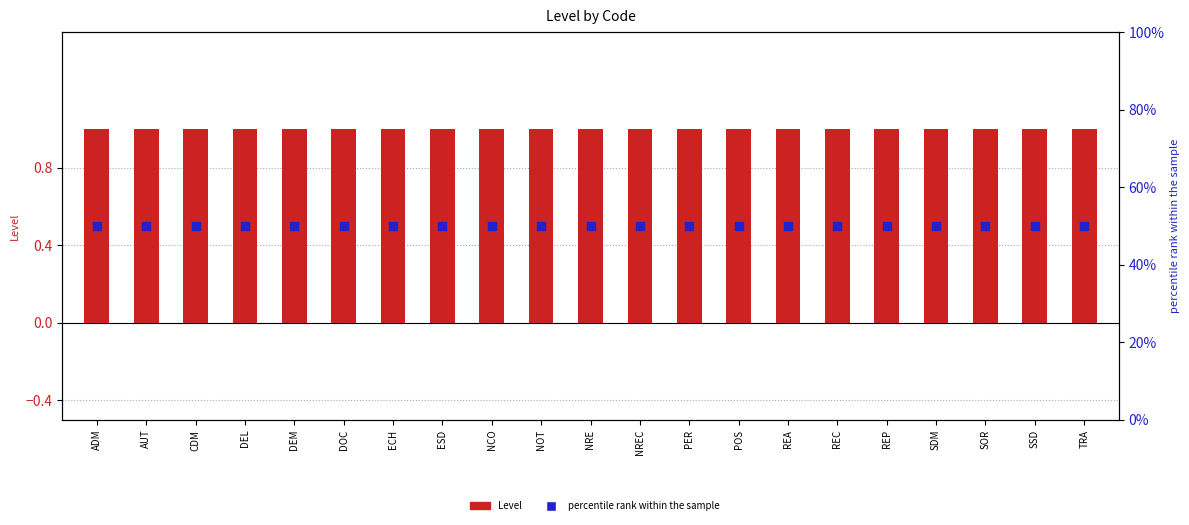

Which series reaches the maximum Y coordinate?

percentile rank within the sample